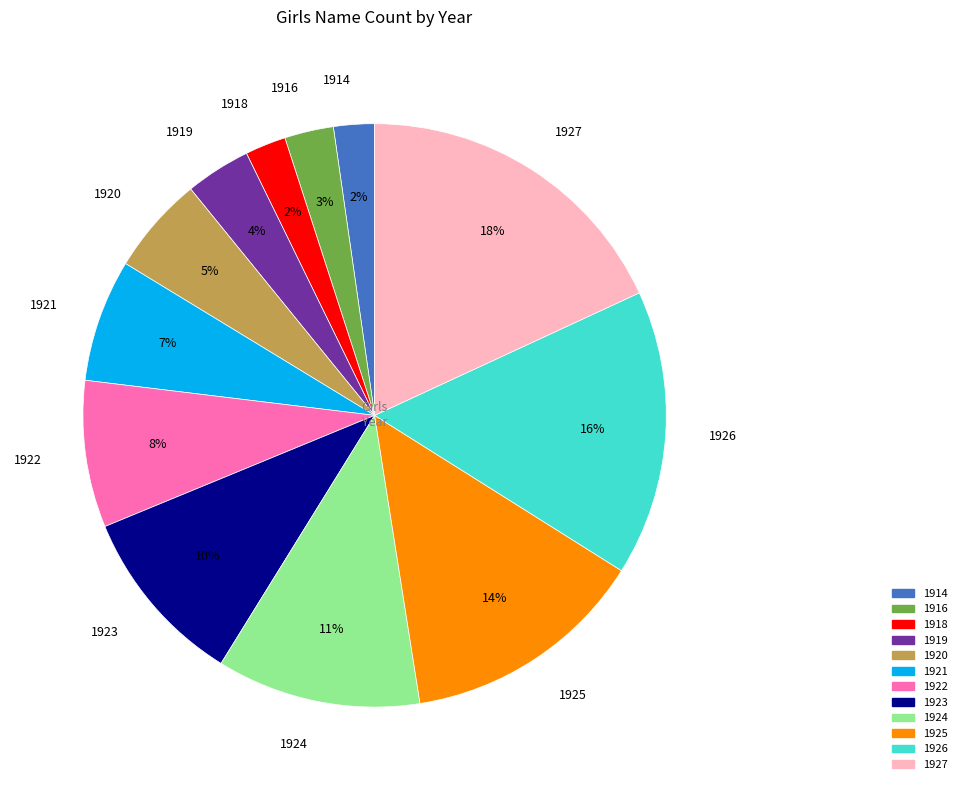

To the nearest percent, what is the difference between the largest and smallest slice percentages?

16%